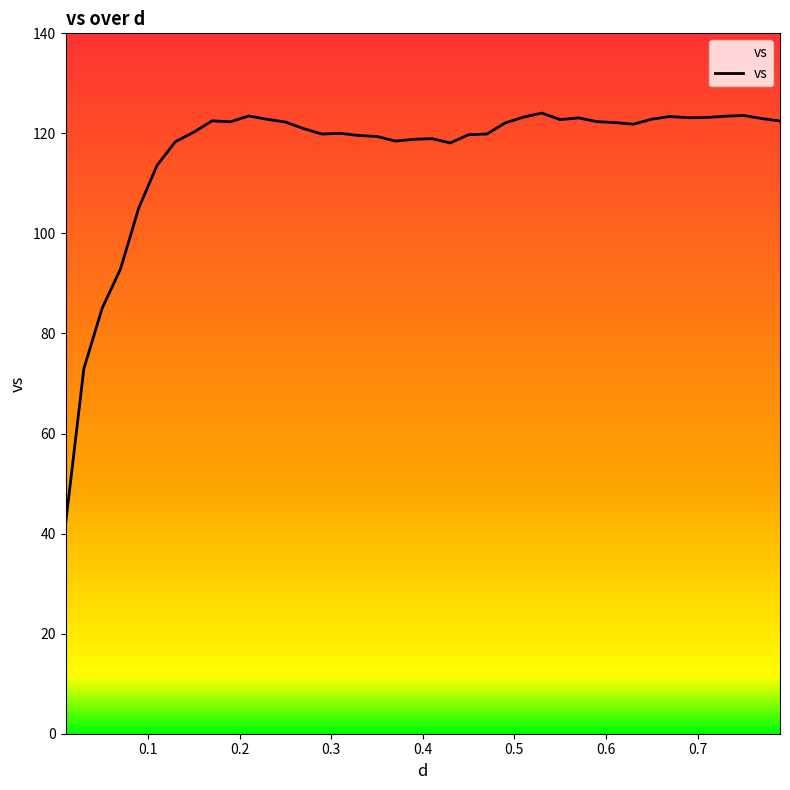

What is the difference between the maximum and minimum values?

82.2